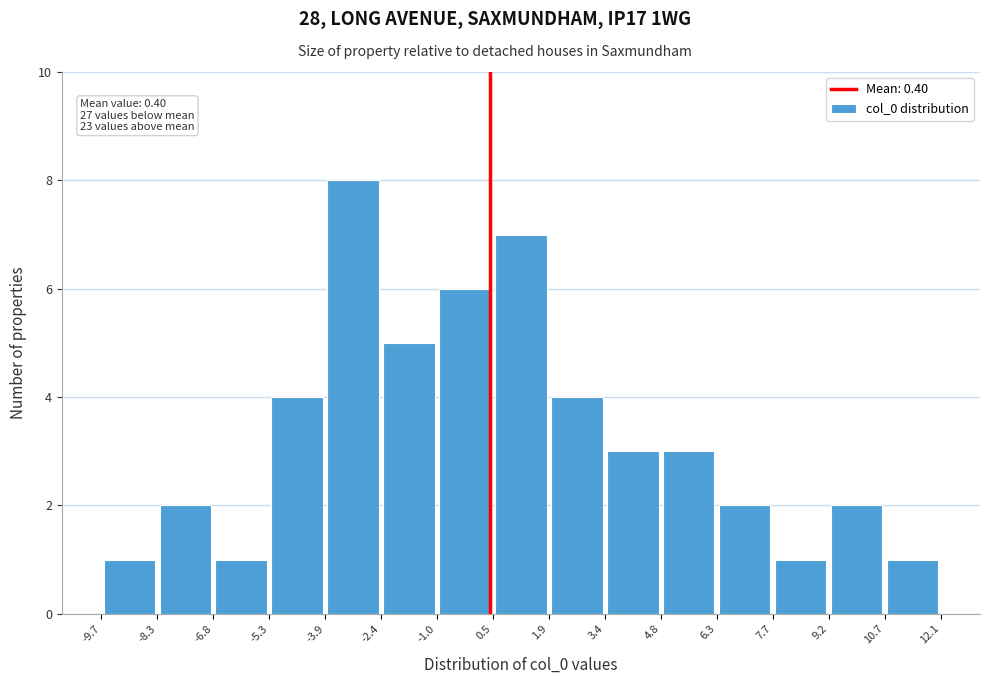

Which range on the x-axis has the tallest bar?

-3.9 to -2.4